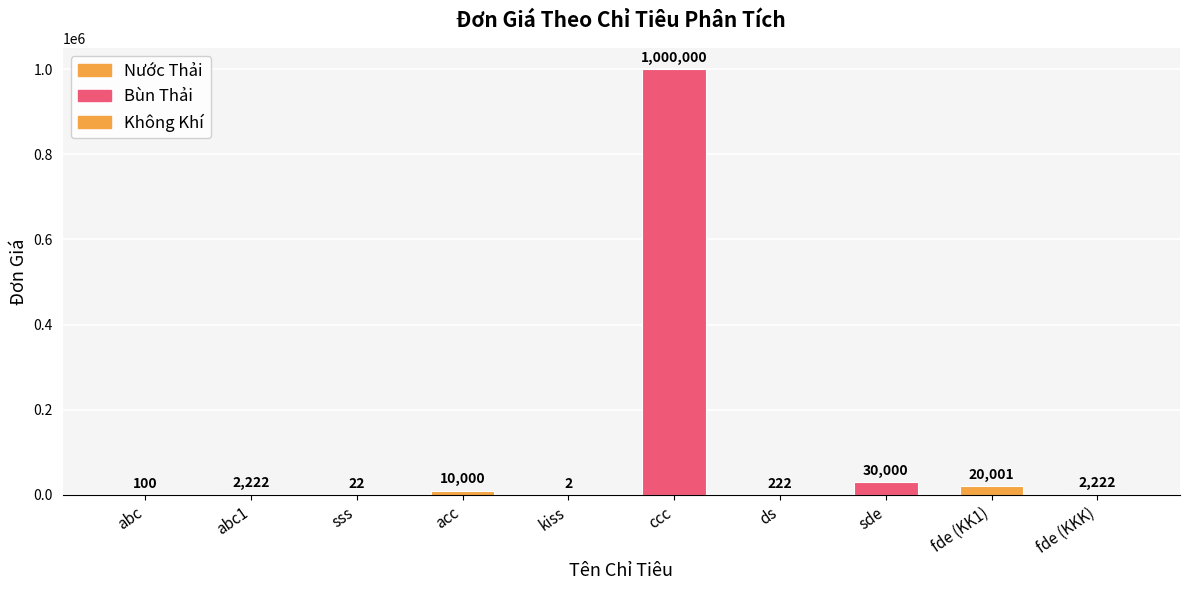

Are the bars horizontal?

No